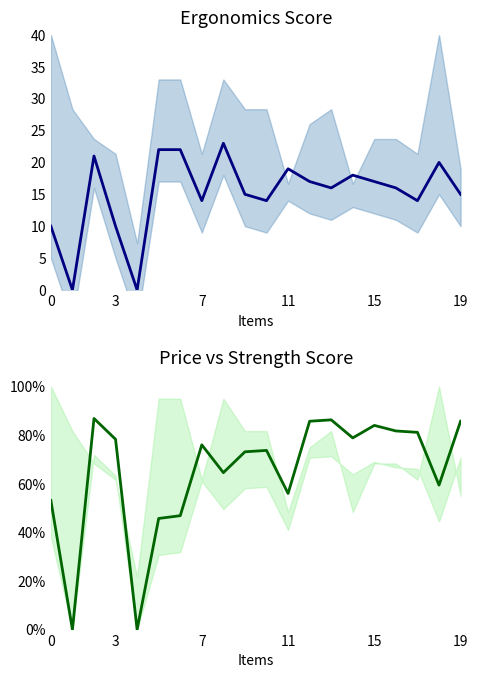

True or false: ergonomics and strength score cross at least once.

False